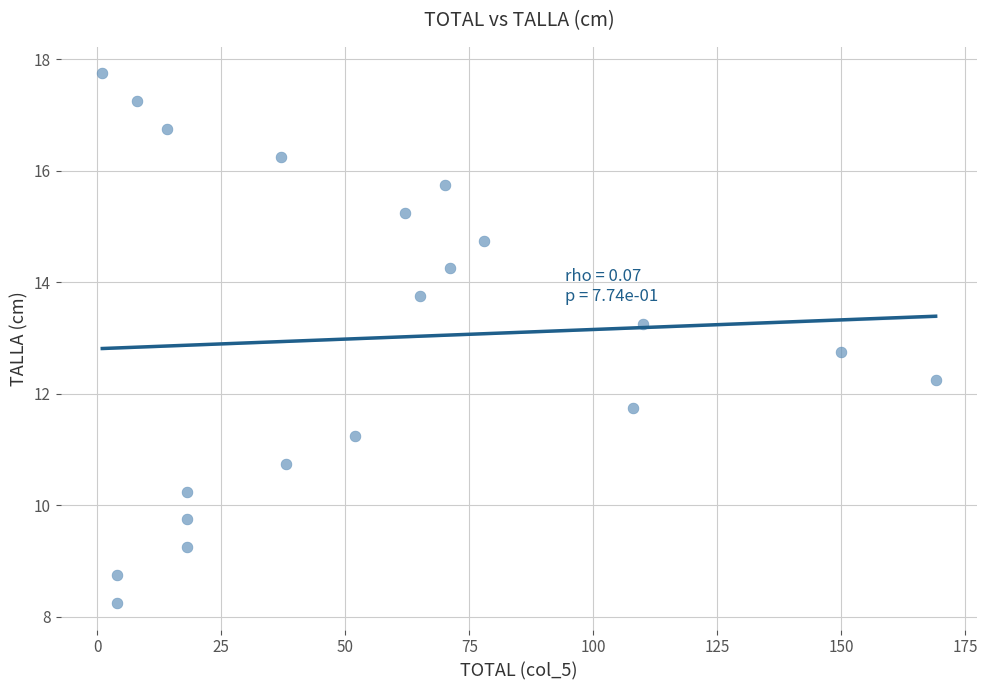

What is the range of X values (max minus min)?

168.0